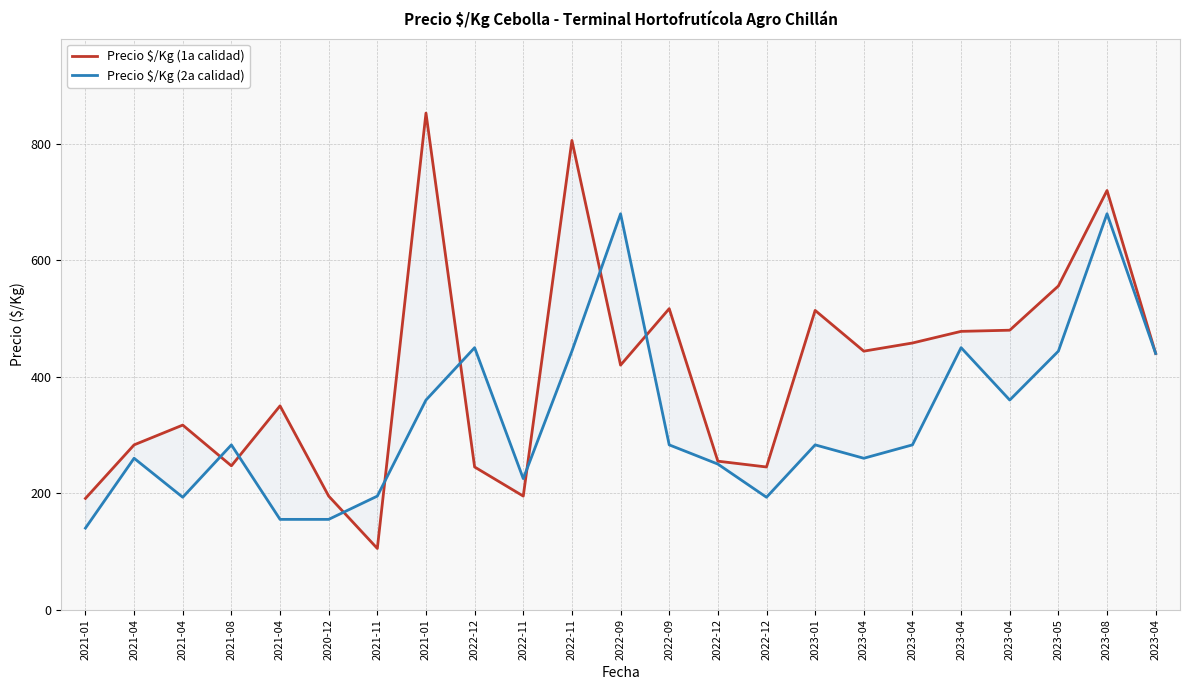

Which category has the lowest value across all series?

2021-11